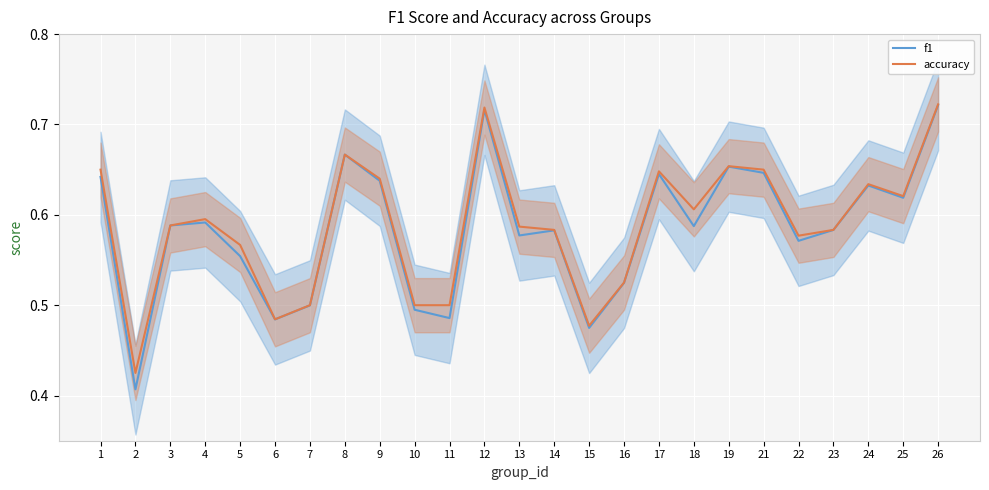

Reading right to left, transcribe all the data shown in this chart.

f1: 0.7	0.6	0.6	0.6	0.6	0.6	0.7	0.6	0.6	0.5	0.5	0.6	0.6	0.7	0.5	0.5	0.6	0.7	0.5	0.5	0.6	0.6	0.6	0.4	0.6
accuracy: 0.7	0.6	0.6	0.6	0.6	0.7	0.7	0.6	0.6	0.5	0.5	0.6	0.6	0.7	0.5	0.5	0.6	0.7	0.5	0.5	0.6	0.6	0.6	0.4	0.7